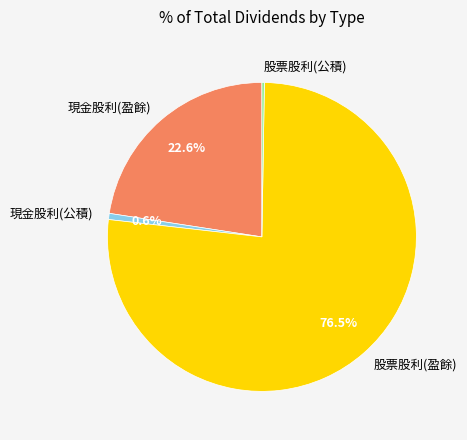

What percentage is the 現金股利(盈餘) slice, to the nearest percent?

23%